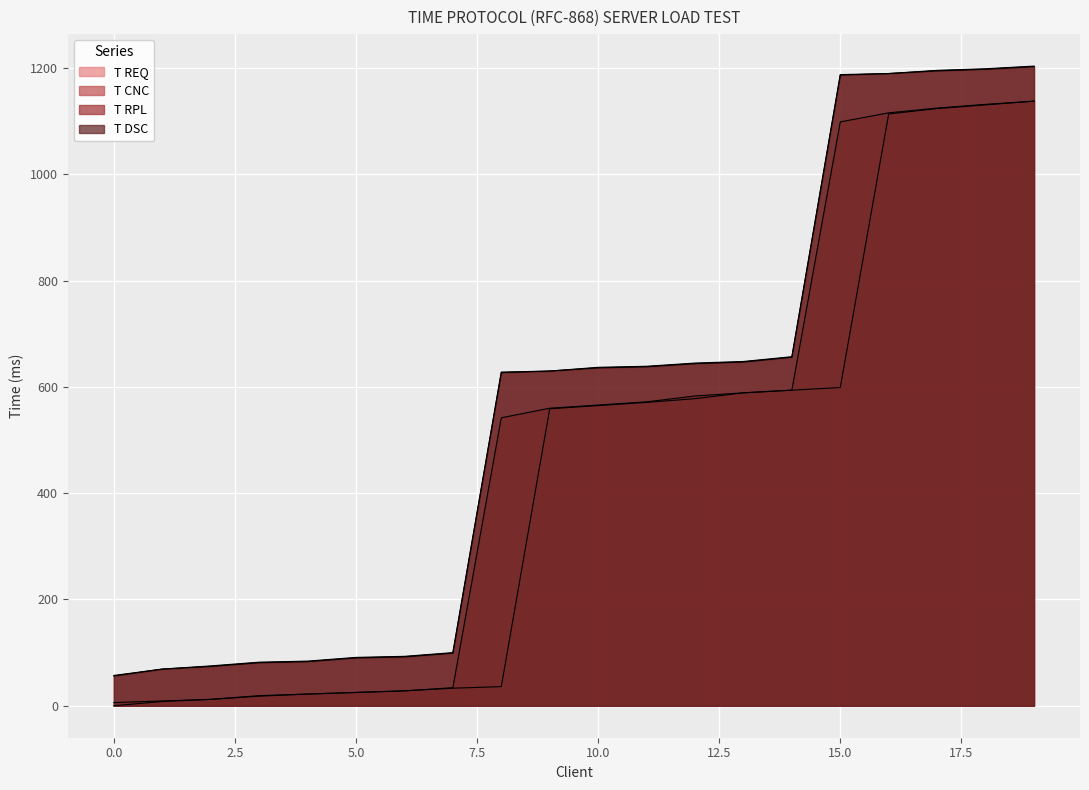

How many lines are shown in the chart?

4